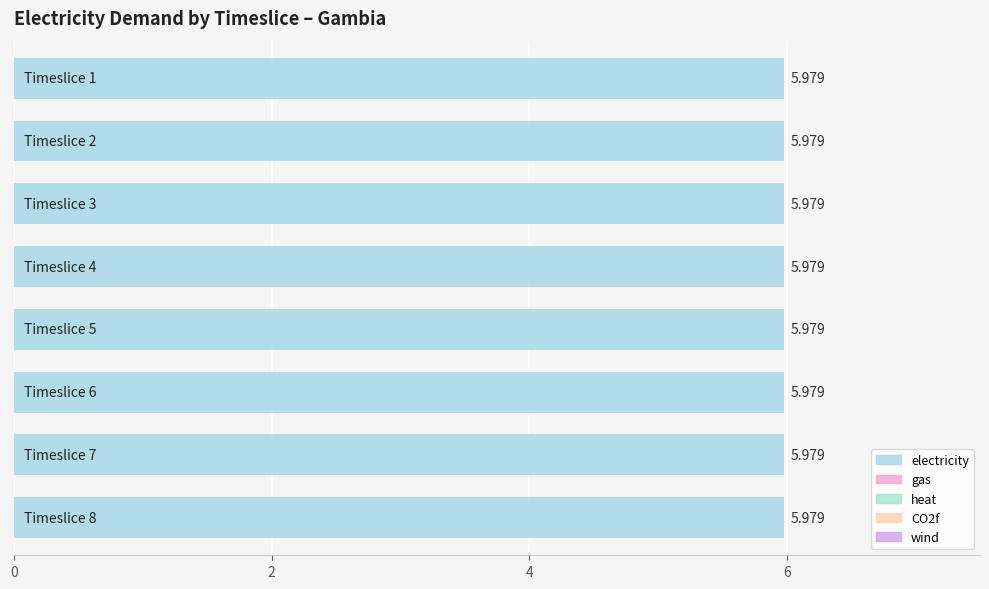

True or false: CO2f has a value of 0.0 at Timeslice 6.

True